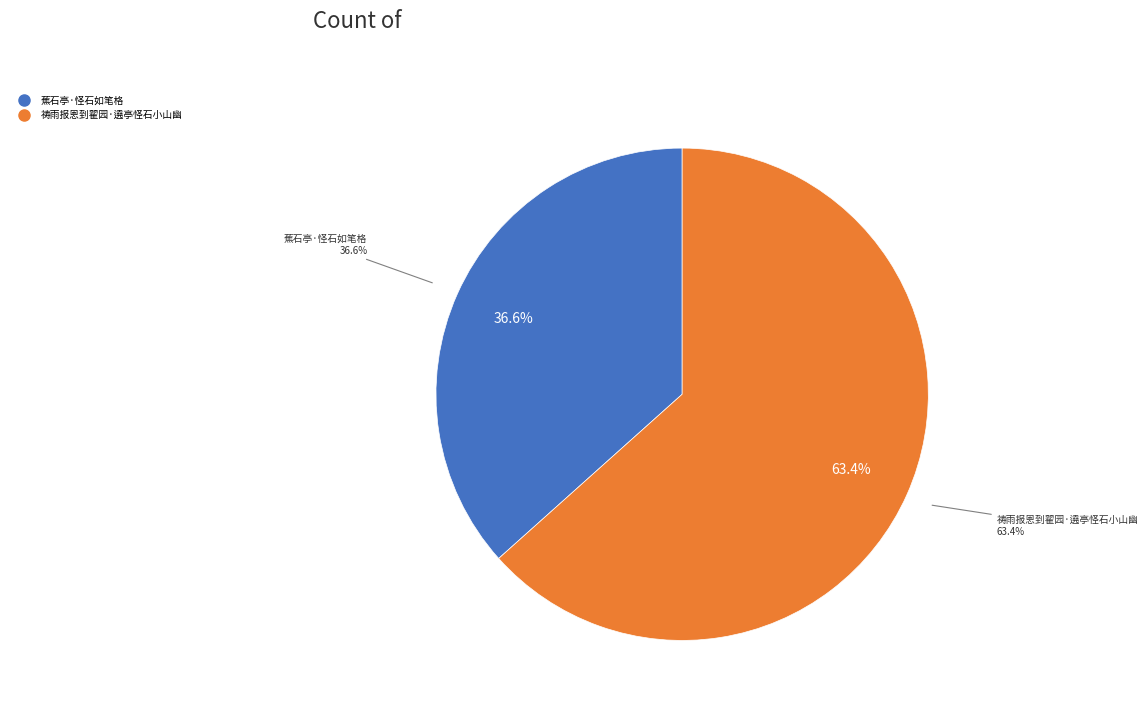

Is it true that 祷雨报恩到翟园·遶亭怪石小山幽 is 63% of the pie?

True